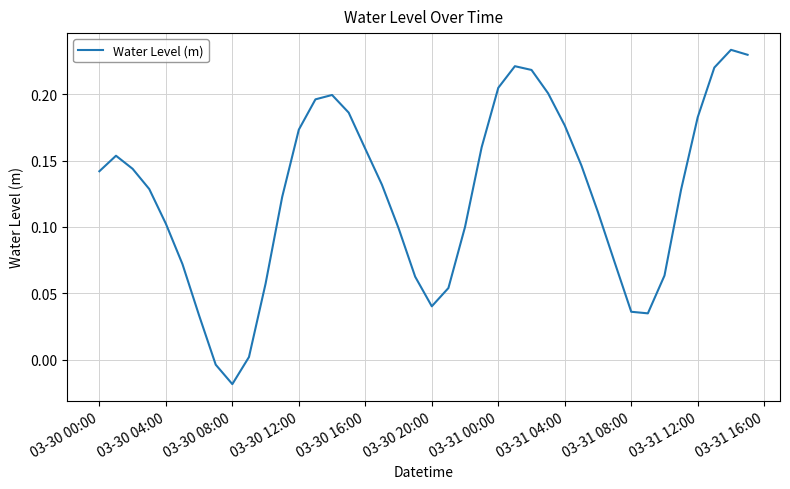

How many values are below 0?

2